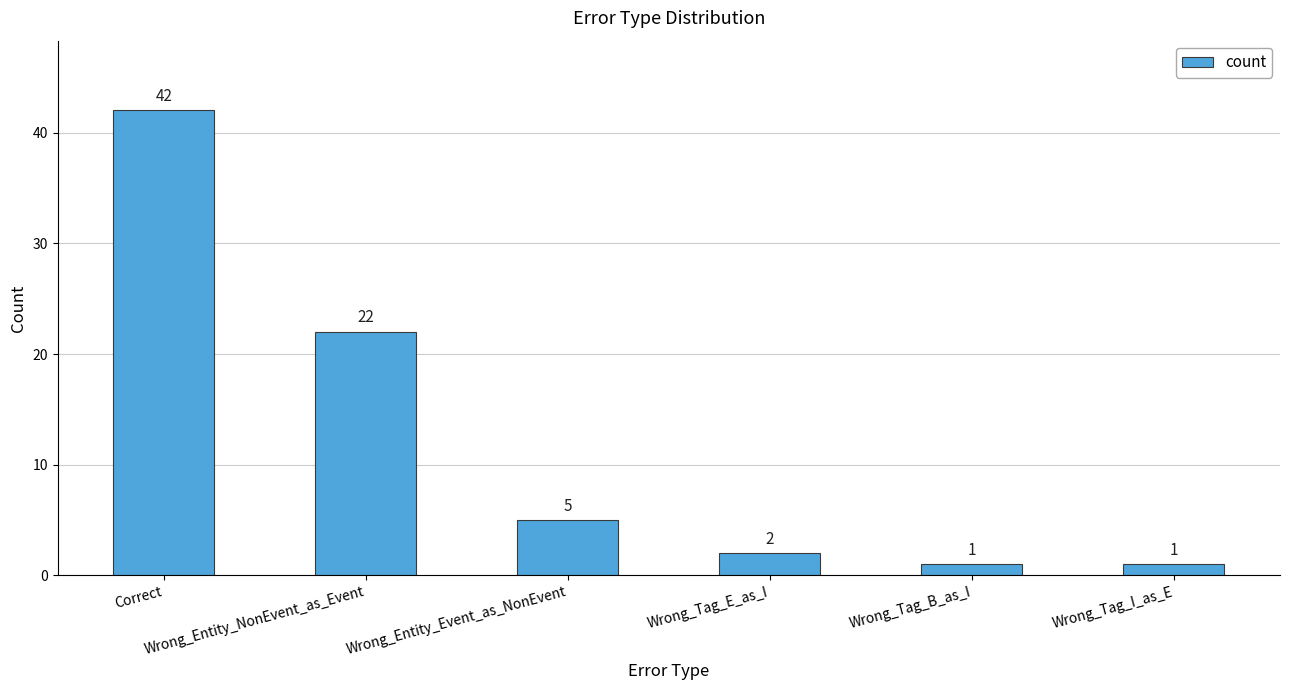

The value at Wrong_Tag_I_as_E is 1. True or false?

True